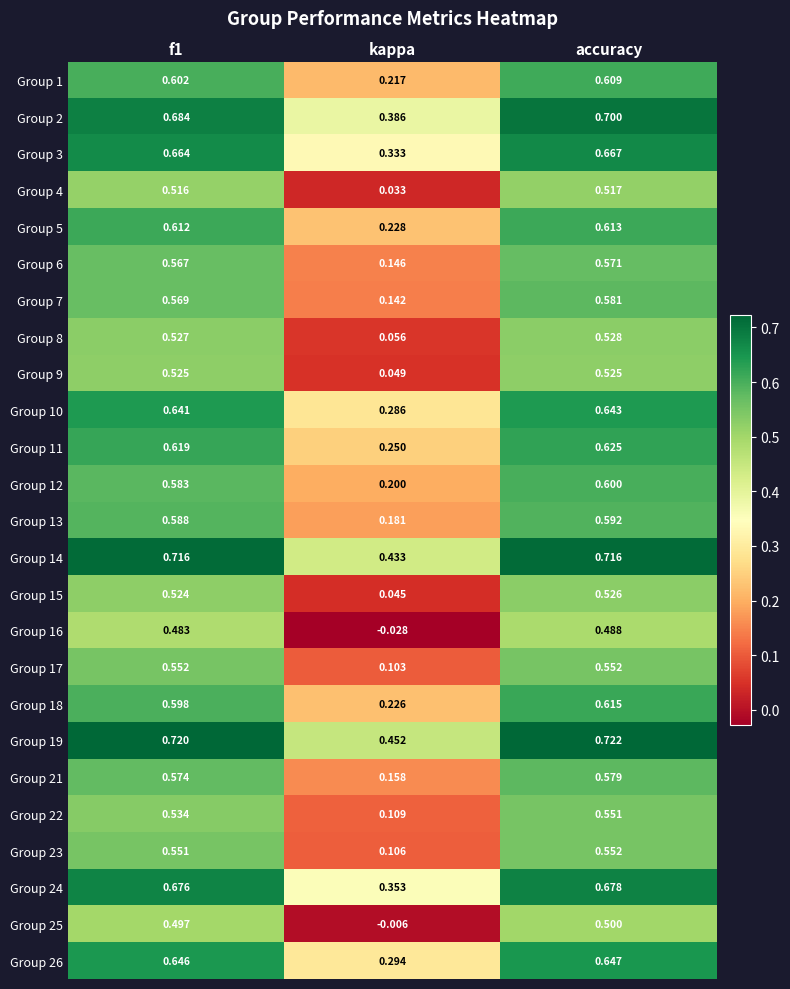

At which label is Group 21 closest to 0?

kappa